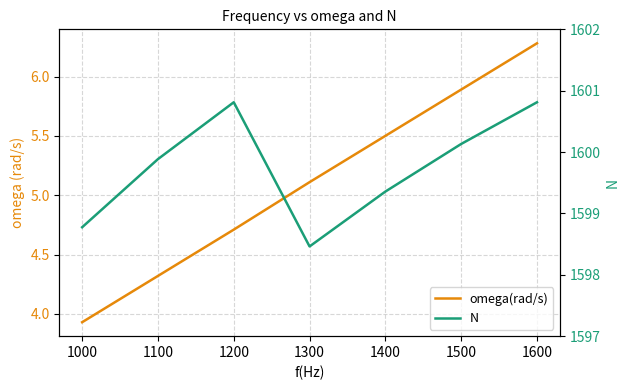

How many categories are shown in the chart?

7